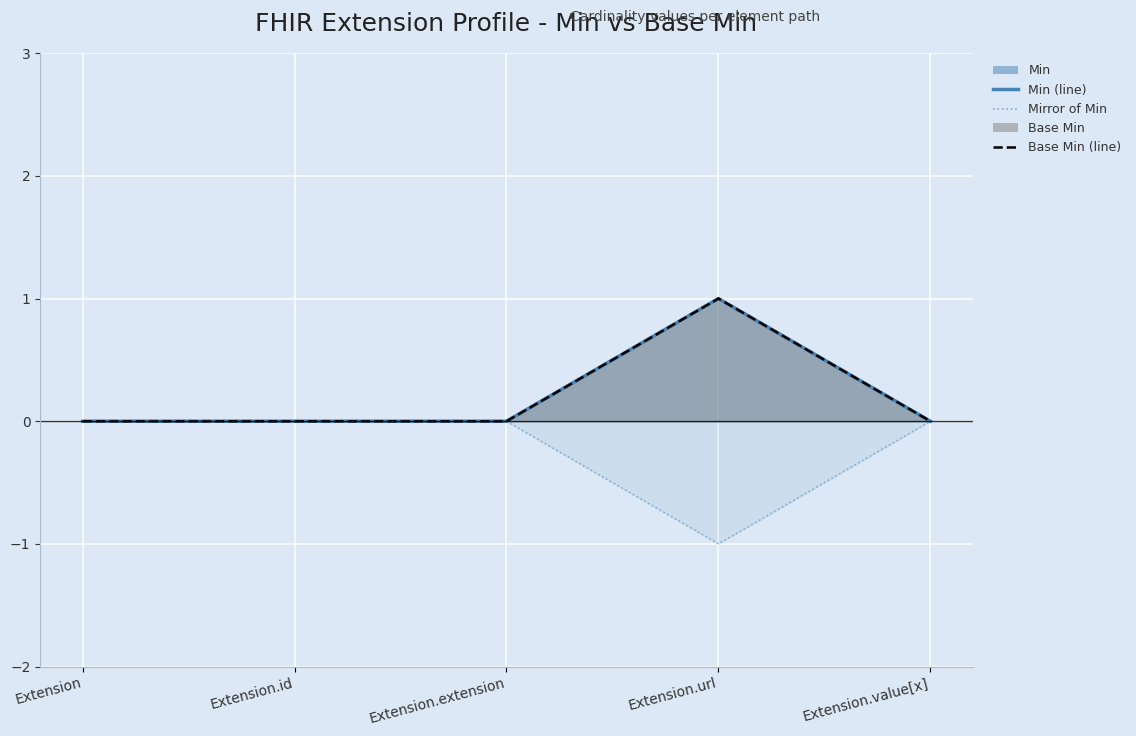

What is the label of the 4th point from the right?

Extension.id